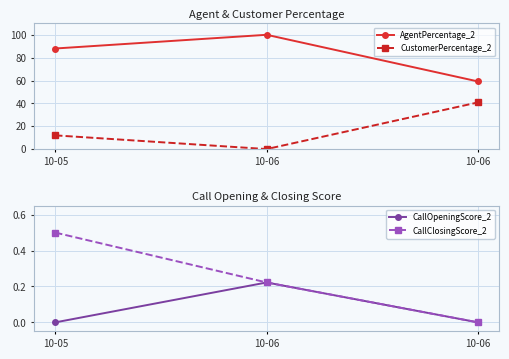

What is the difference between the highest and lowest values at 10-06?

100.0